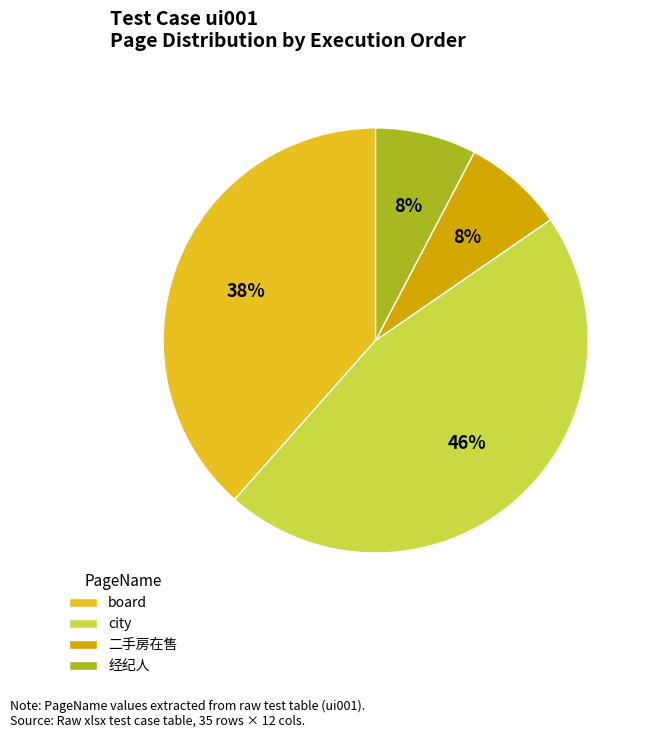

To the nearest percent, what portion does board represent?

38%